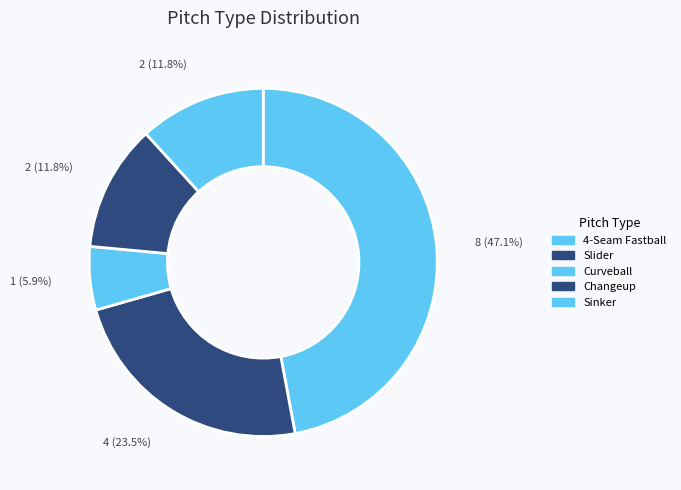

What percentage do Slider and 4-Seam Fastball together represent?

70.6%